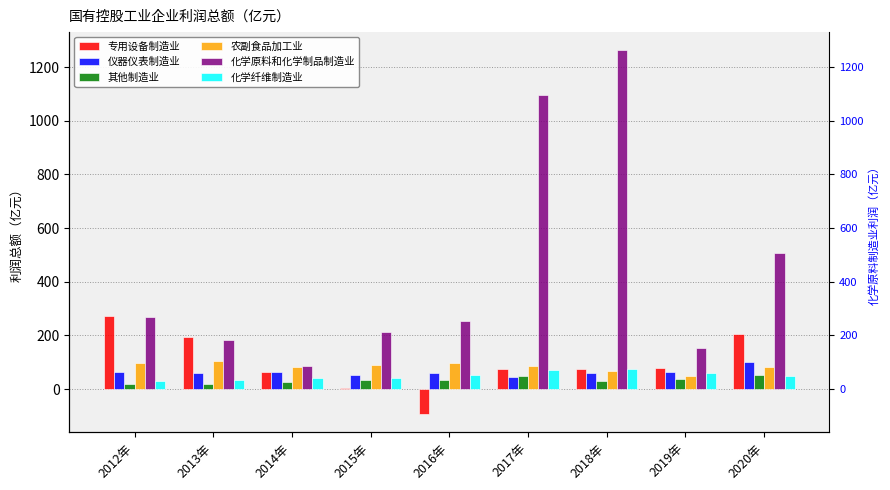

What is the difference between the 仪器仪表制造业 values at 2014年 and 2012年?

0.9